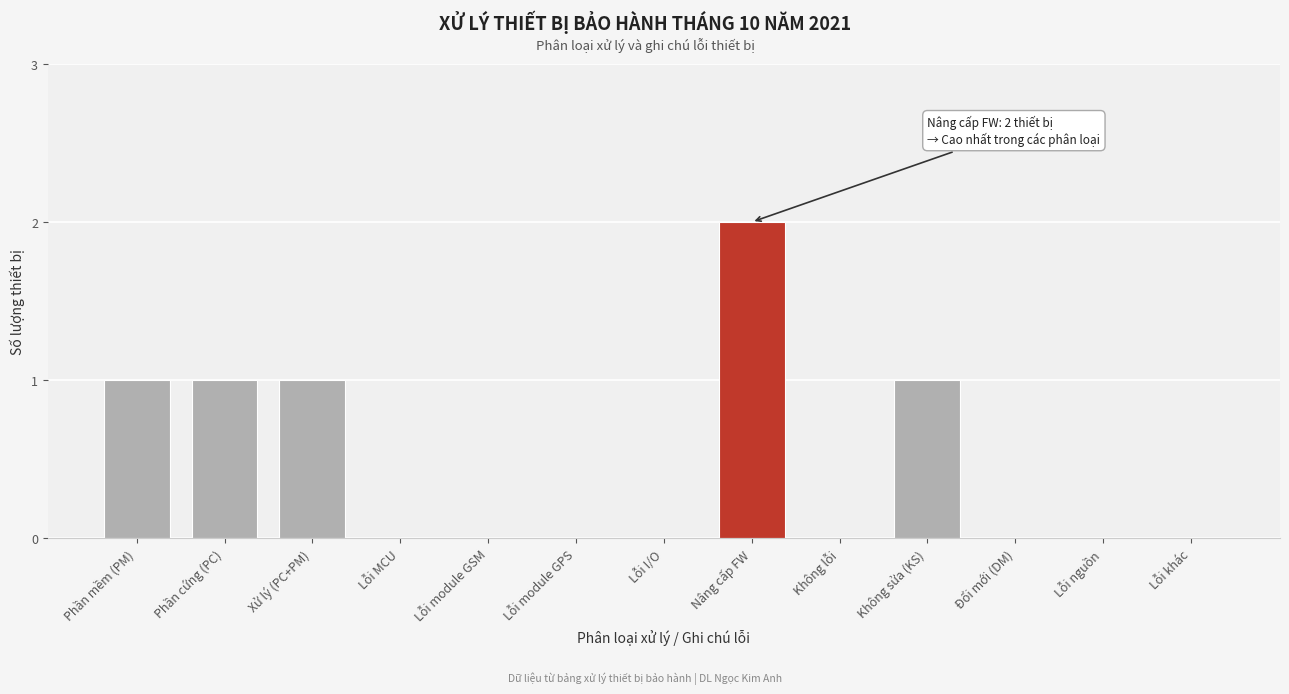

Reading left to right, extract all data points from this chart.

Phần mềm (PM)=1	Phần cứng (PC)=1	Xử lý (PC+PM)=1	Lỗi MCU=0	Lỗi module GSM=0	Lỗi module GPS=0	Lỗi I/O=0	Nâng cấp FW=2	Không lỗi=0	Không sửa (KS)=1	Đổi mới (DM)=0	Lỗi nguồn=0	Lỗi khác=0